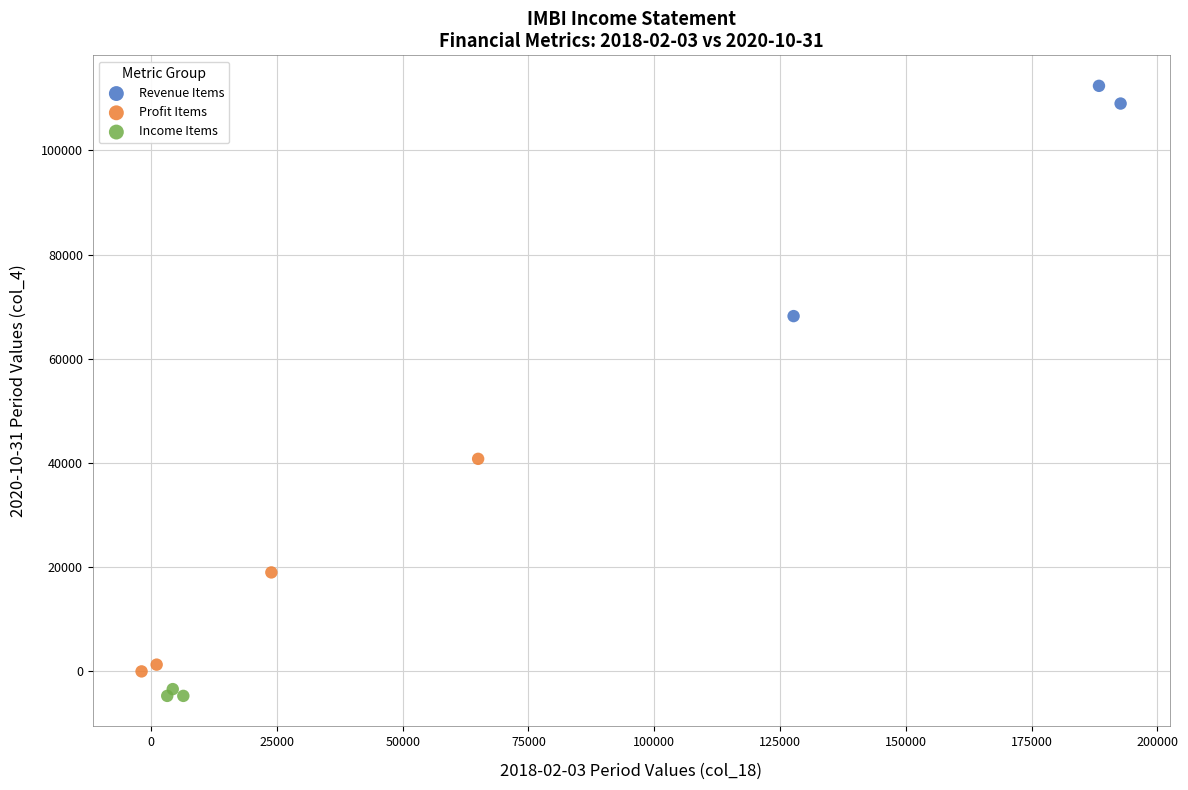

Which series contains the highest Y value?

Revenue Items